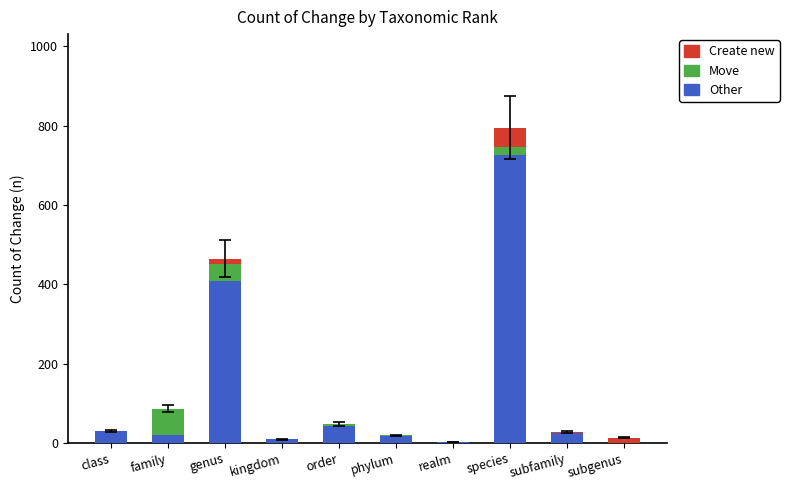

Are the bars horizontal?

No